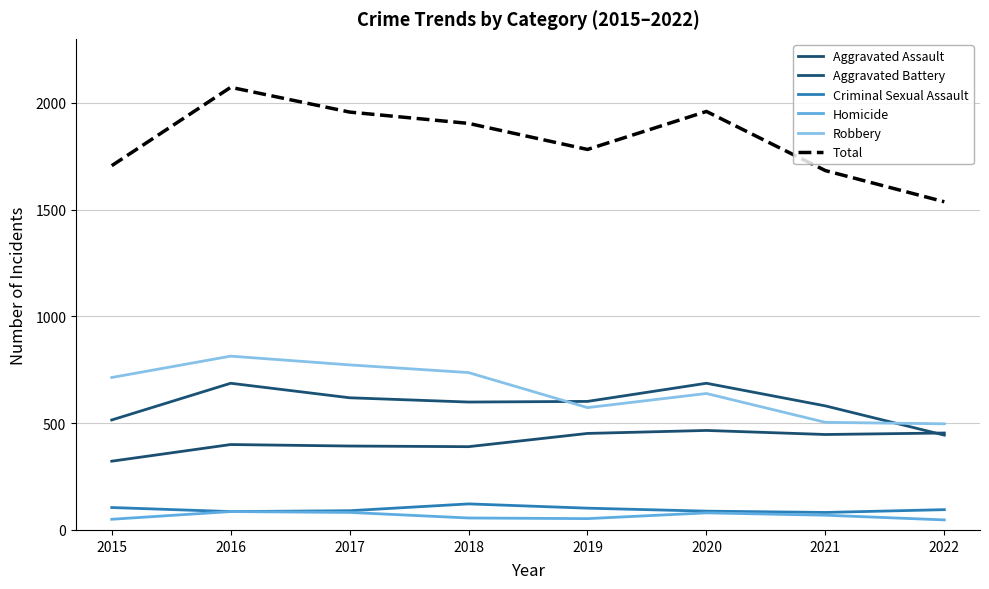

Rank the categories by Criminal Sexual Assault value from highest to lowest.

2018, 2015, 2019, 2022, 2017, 2020, 2016, 2021